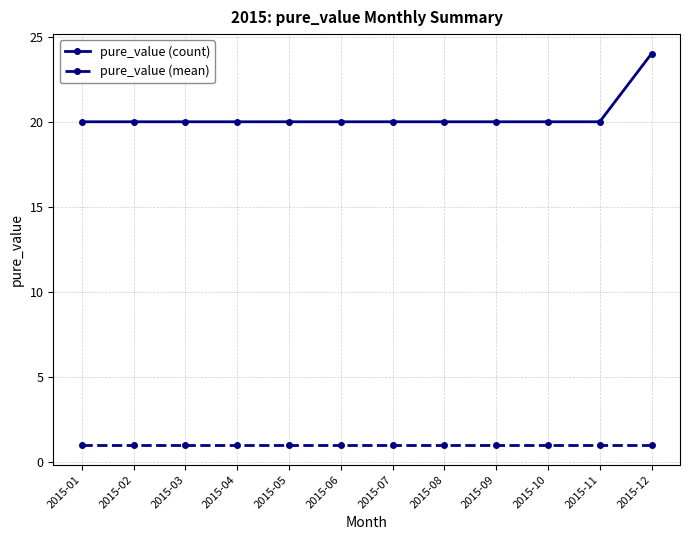

The value of pure_value (count) at 2015-03 is 33. True or false?

False